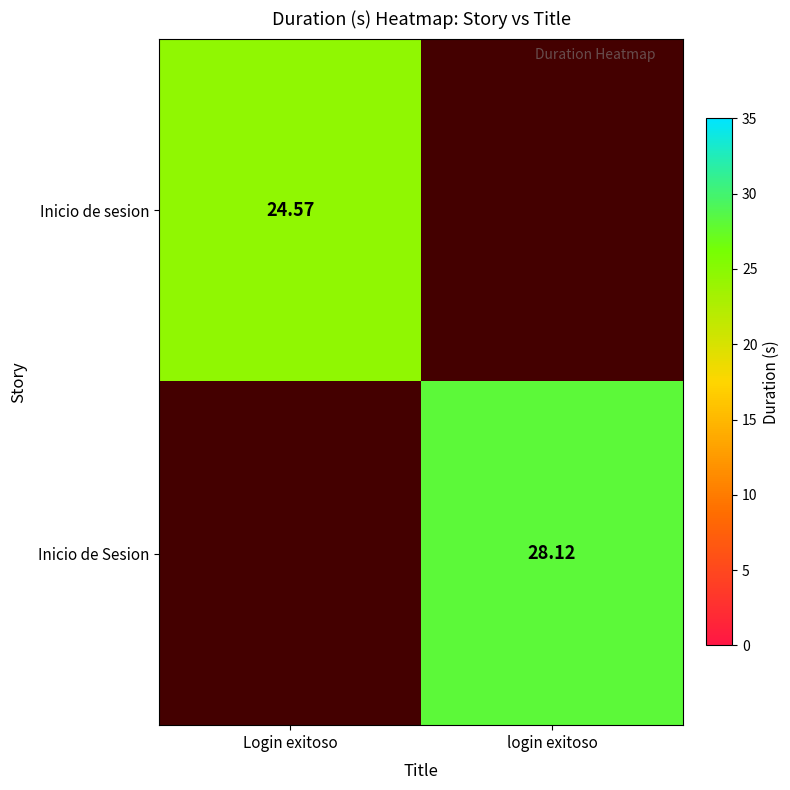

Which category has the lowest value across all series?

Login exitoso